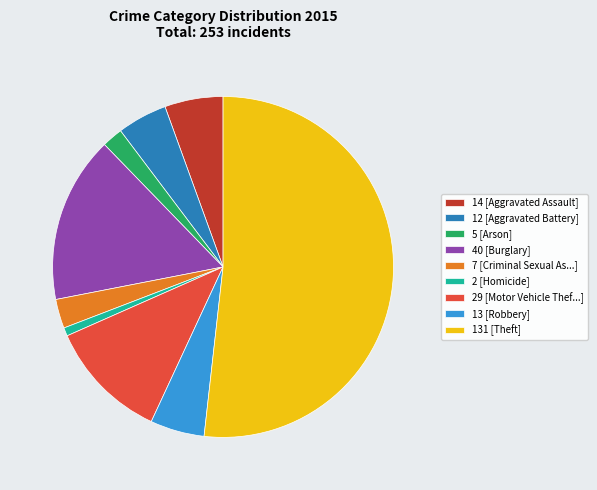

Is there any slice that represents more than half of the pie?

Yes